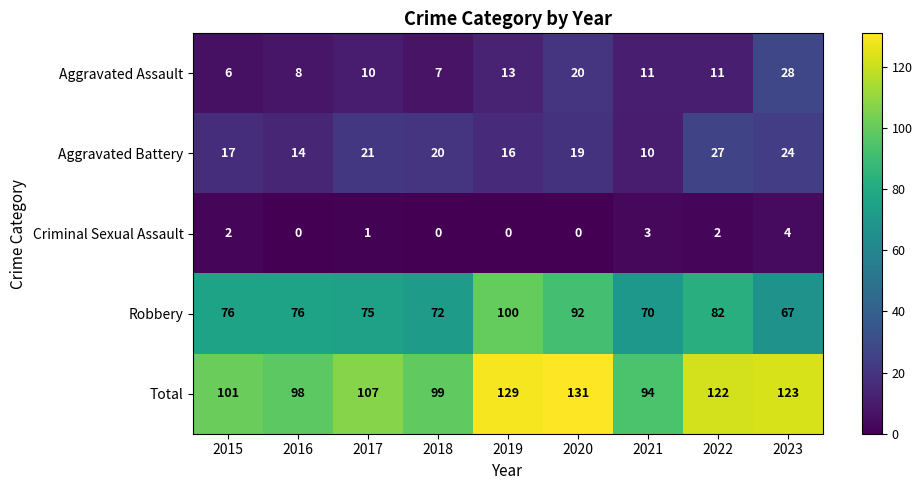

What is the difference between the Robbery values at 2021 and 2020?

22